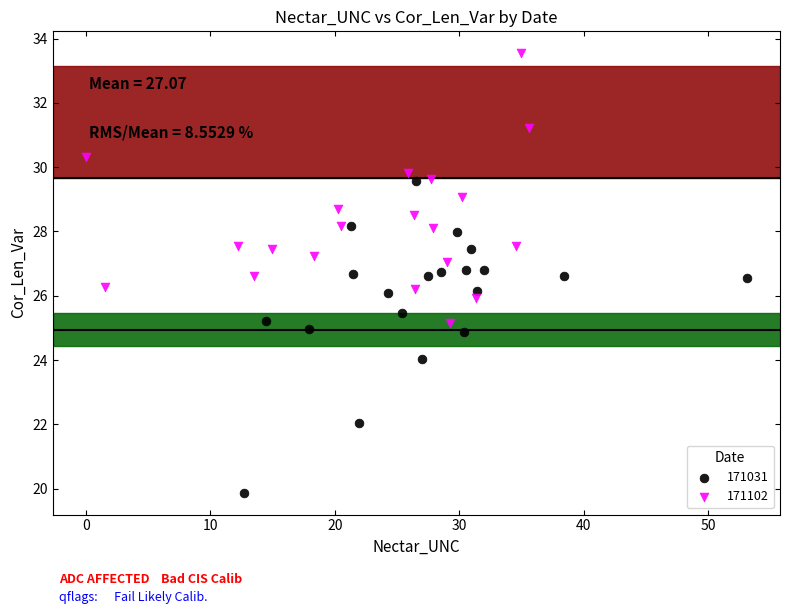

Which series contains the highest Y value?

171102